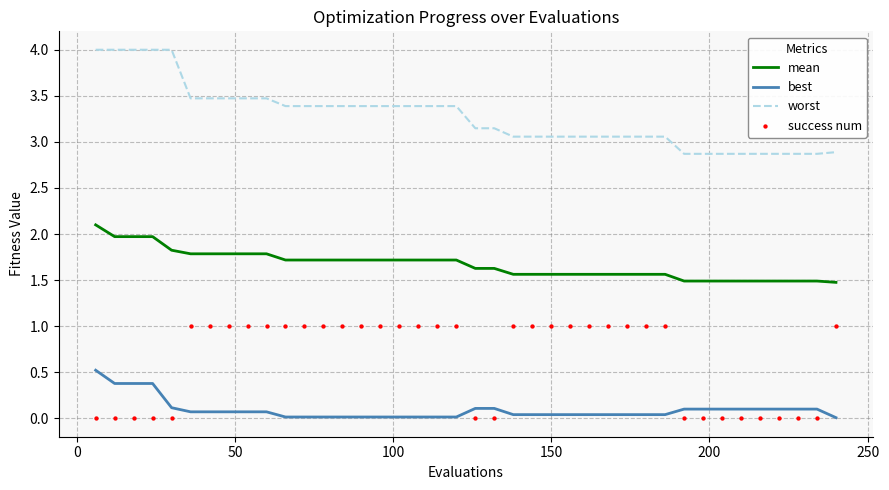

What are all the series names shown in the legend?

mean, best, worst, success num